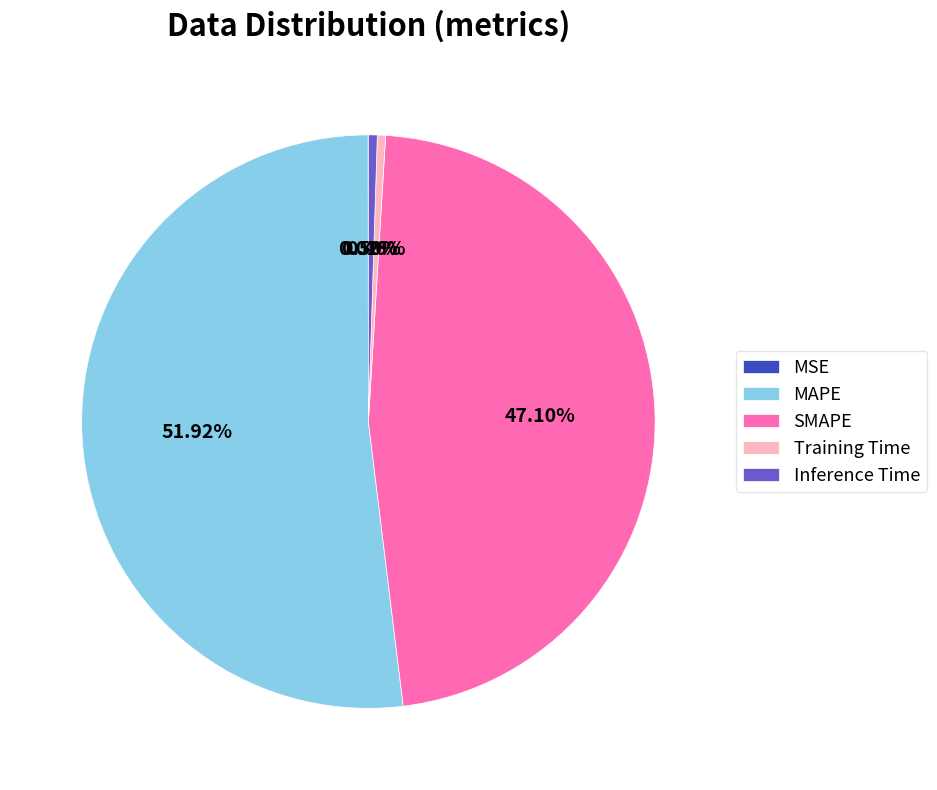

Which slice is the largest?

MAPE